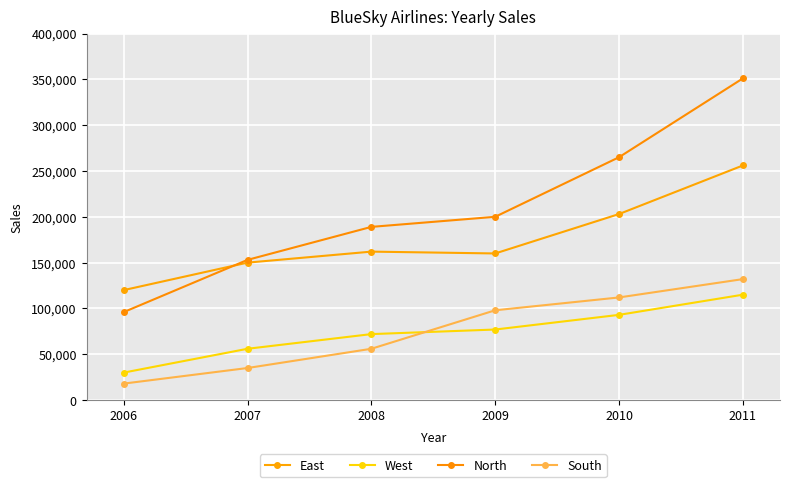

What is the smallest value displayed?

18000